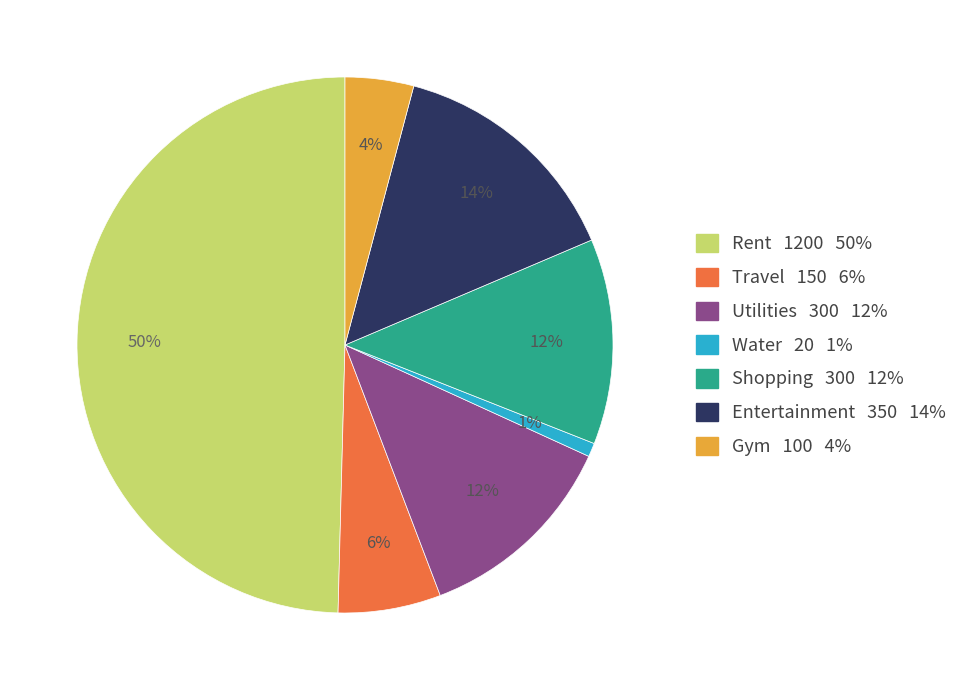

Is Utilities the majority of the pie?

No